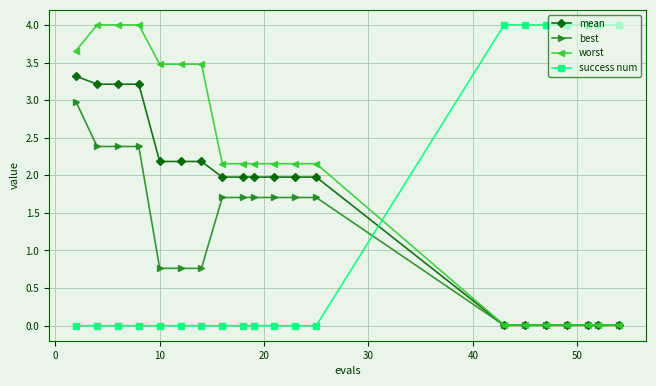

Rank the series by their average value, from highest to lowest.

worst, mean, success num, best